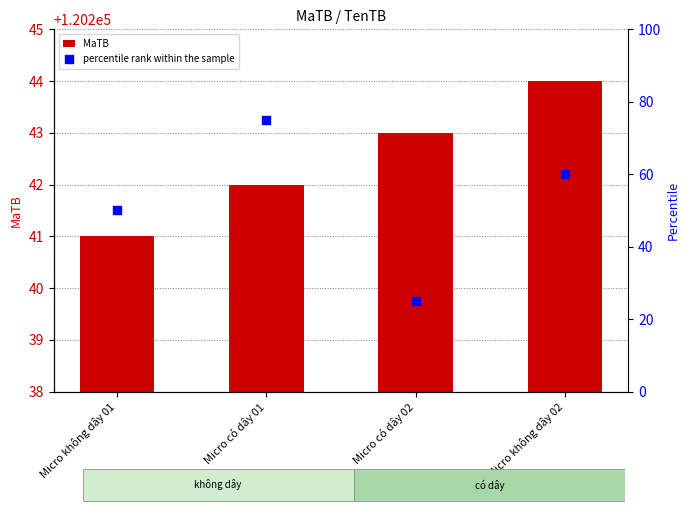

Which series contains the lowest Y value?

percentile rank within the sample